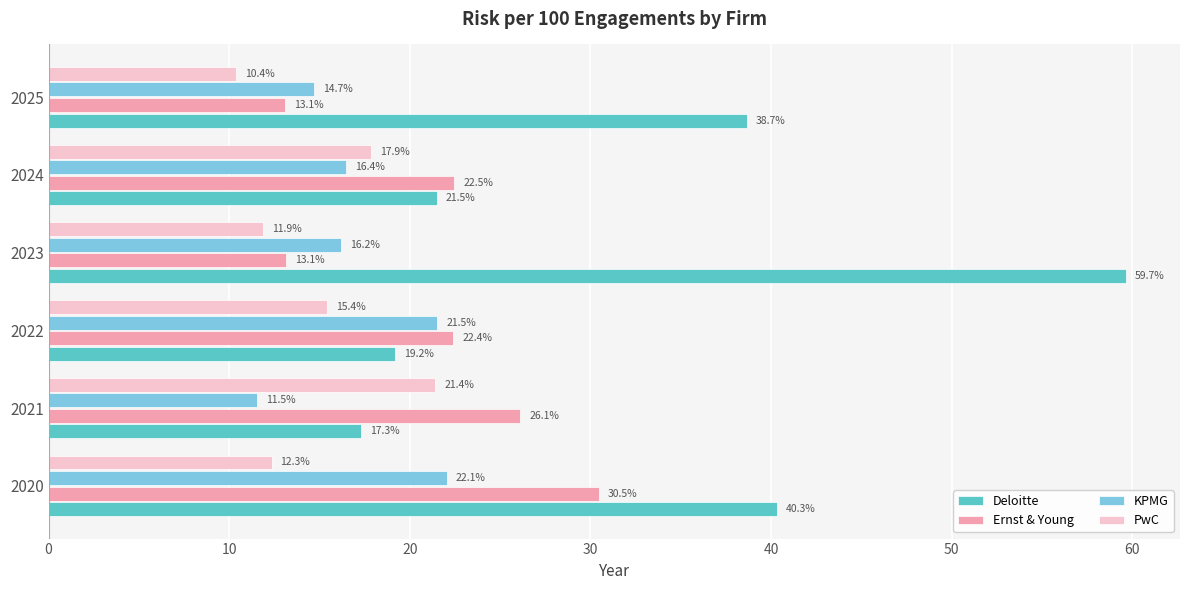

Which series has the largest total across all categories?

Deloitte